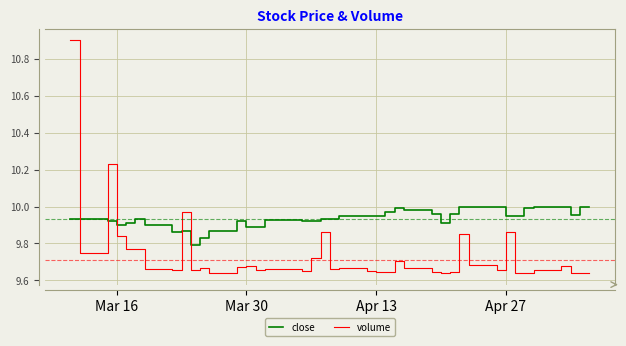

What is the highest value of the volume series?

10.9